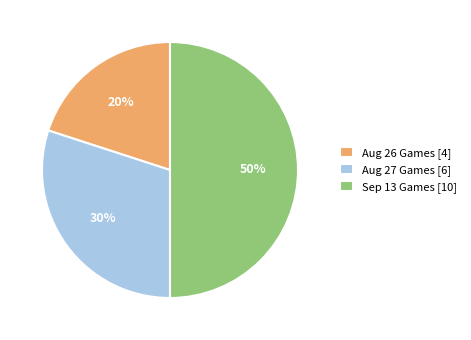

How many segments does this pie chart have?

3